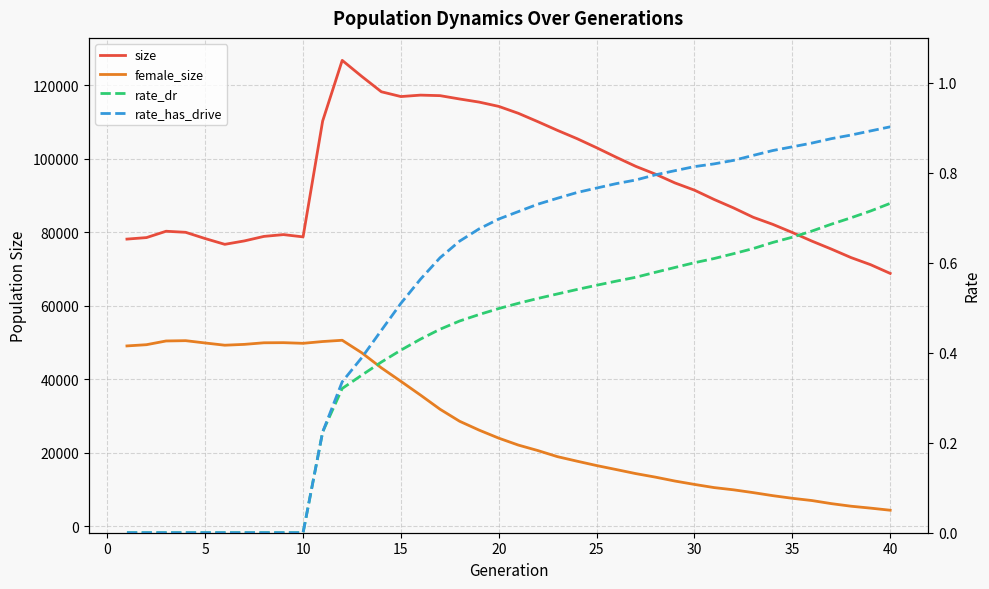

What is the highest value of the rate_dr series?

0.7